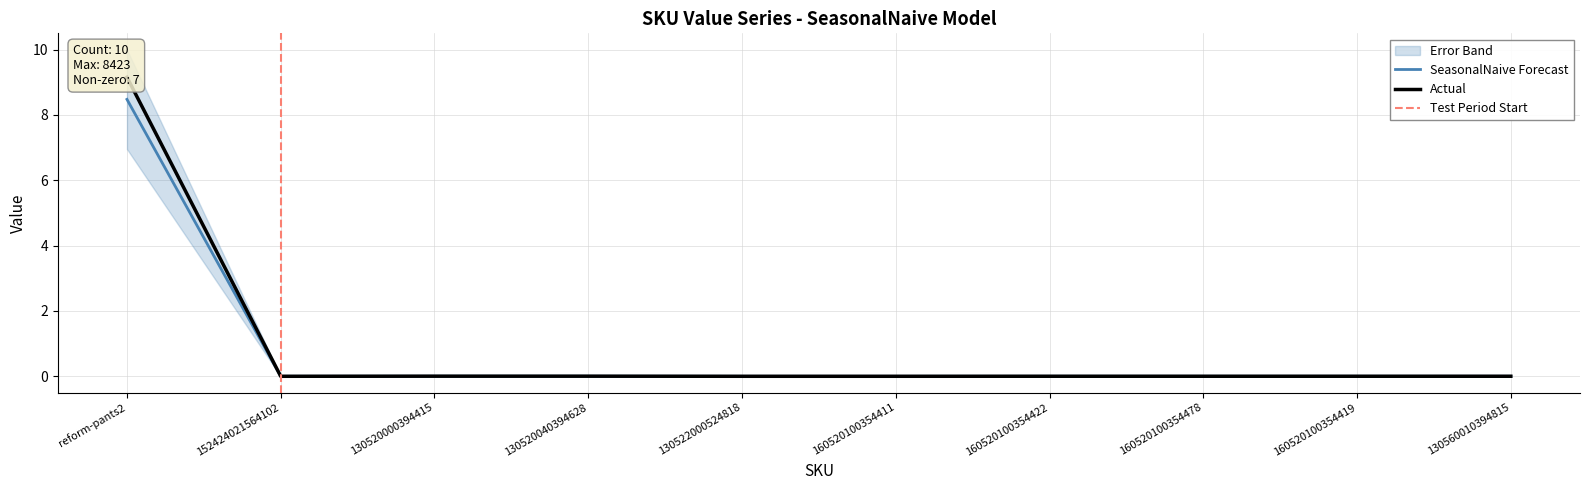

True or false: Forecast and Actual cross at least once.

True